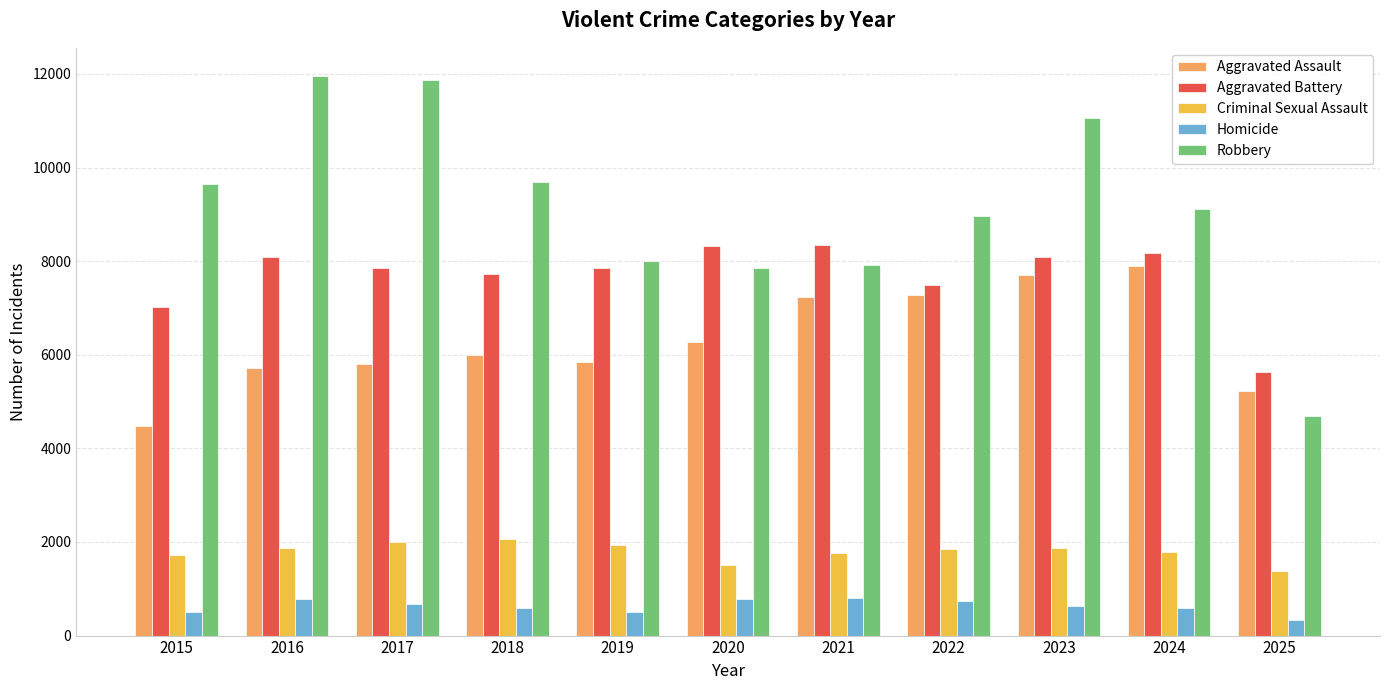

True or false: Homicide has a value of 343 at 2021.

False